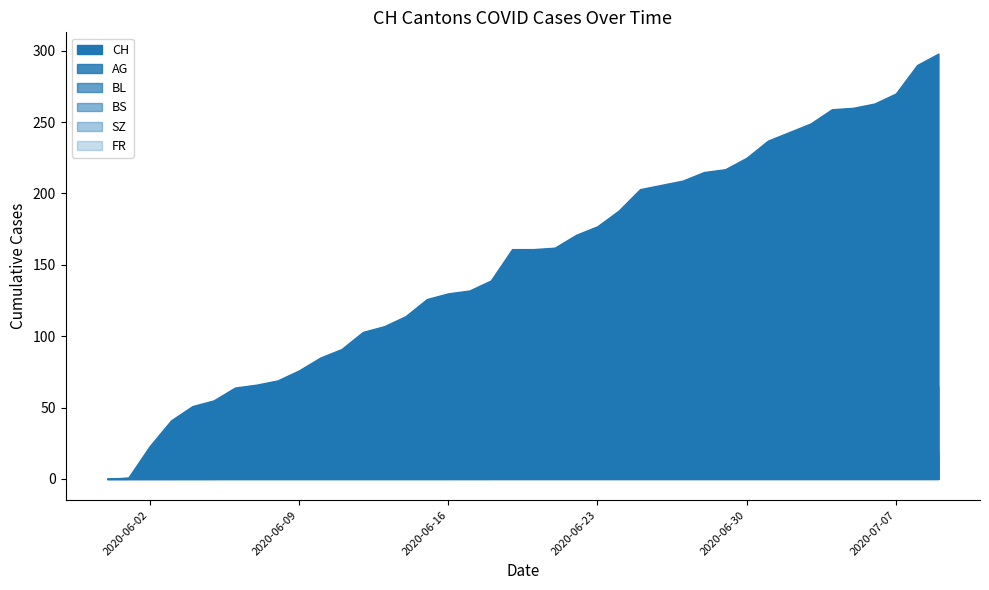

How many lines are shown in the chart?

6